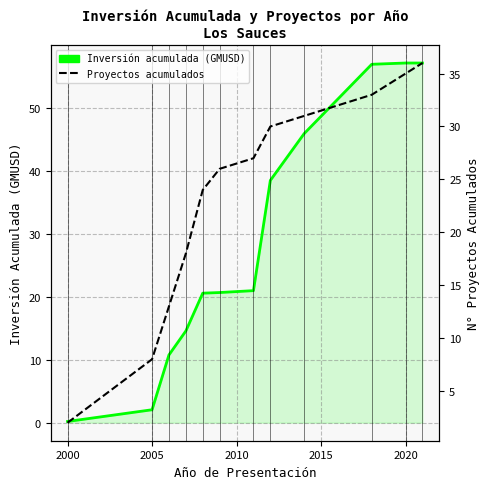

Is it true that Proyectos acumulados equals 5.0 at 2015?

False